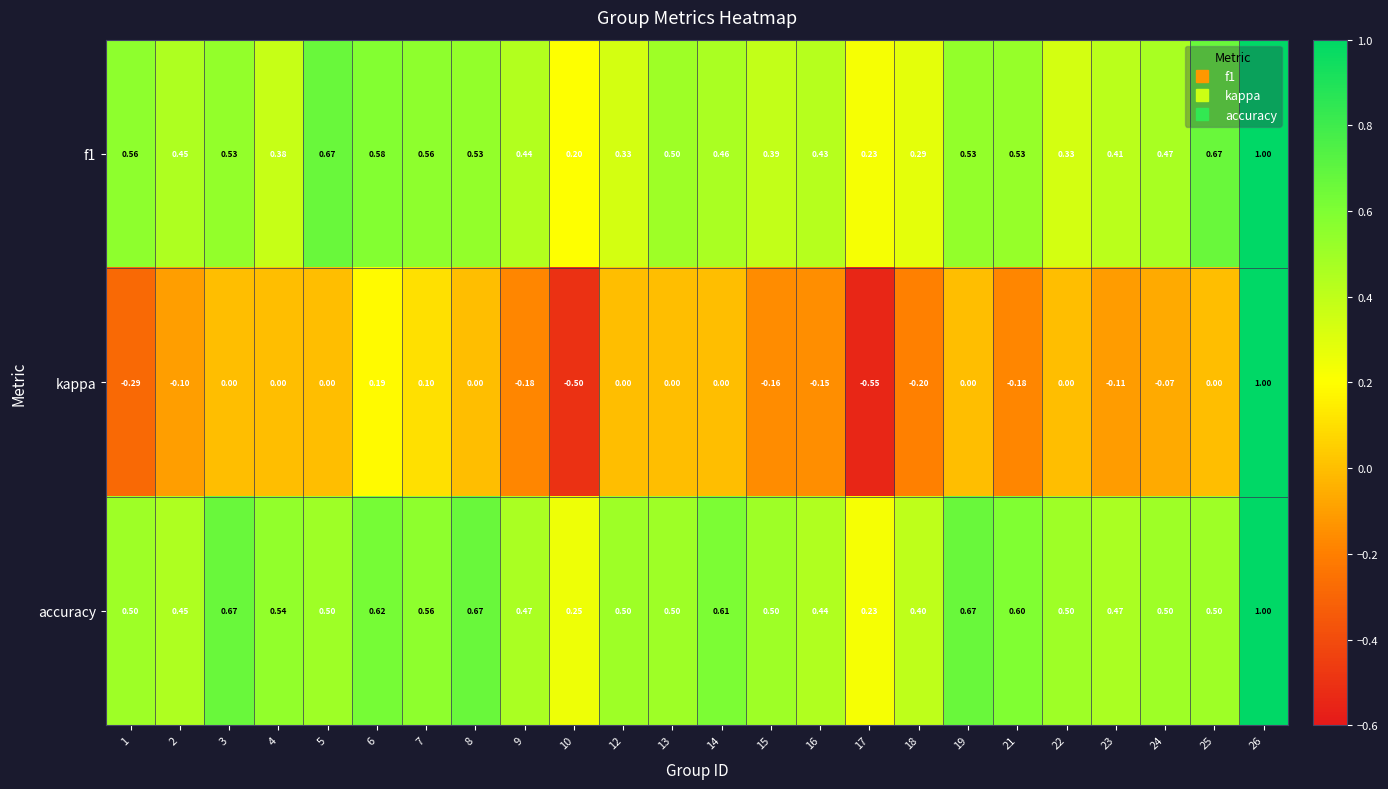

What is the total value across all series at 13?

1.0